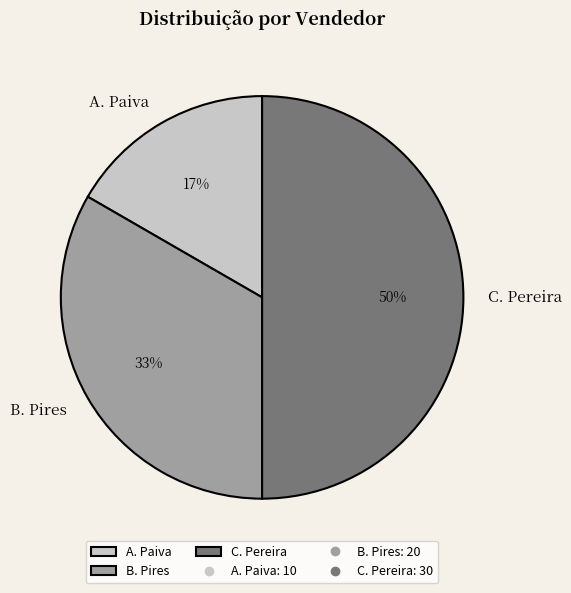

The A. Paiva slice represents 26% of the pie. True or false?

False